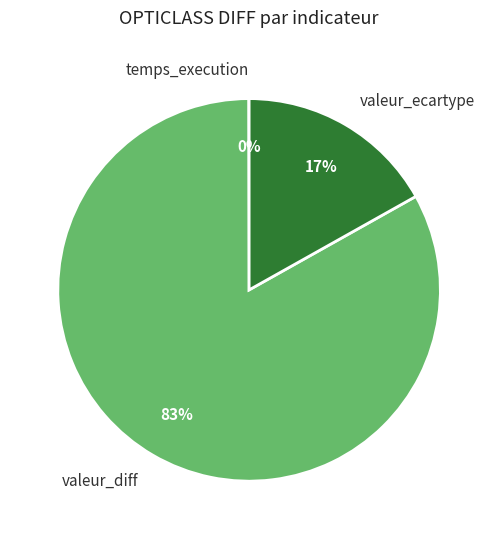

Which slice is the largest?

valeur_diff